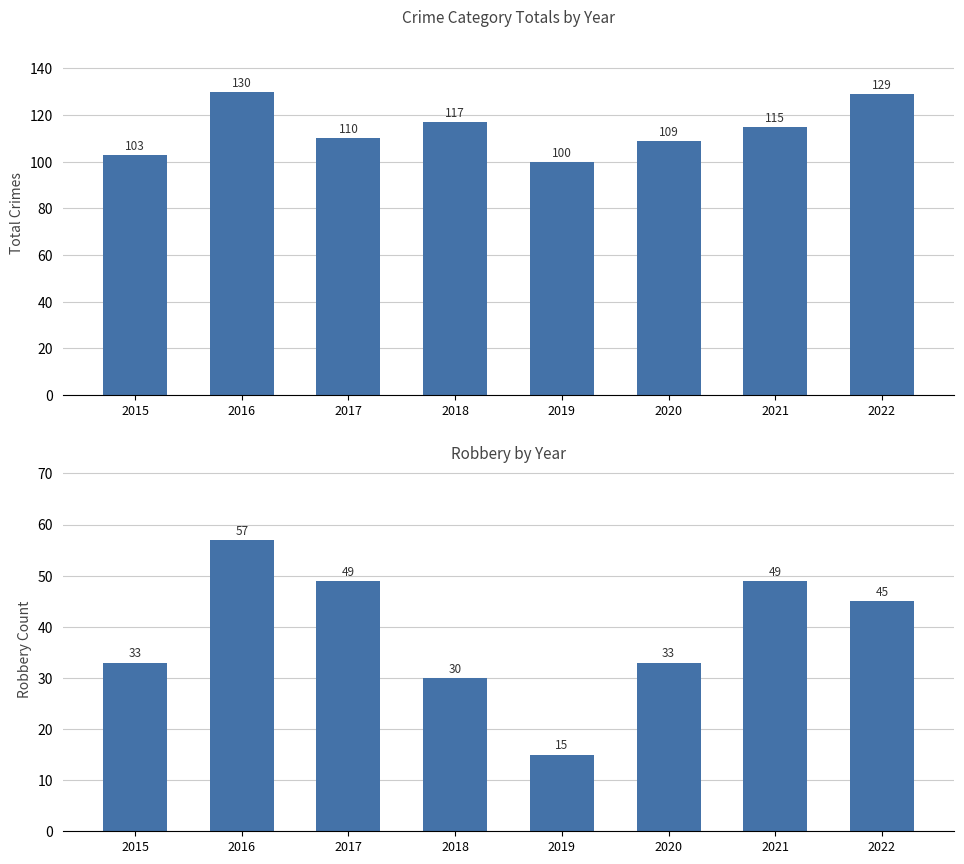

Which series has the widest spread of values?

Robbery